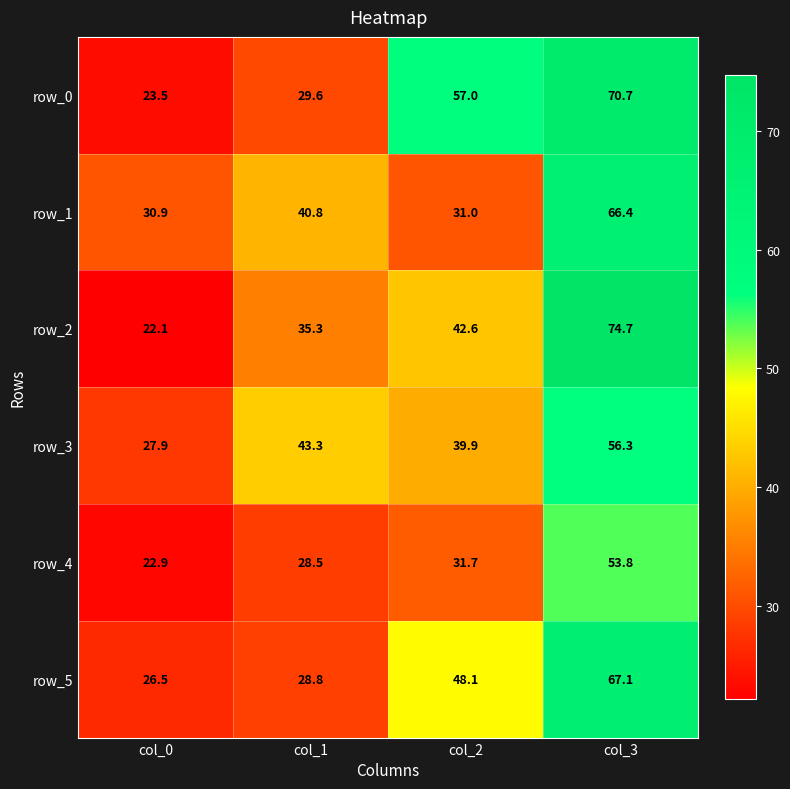

The row_5 series shows 16.9 at col_0. True or false?

False